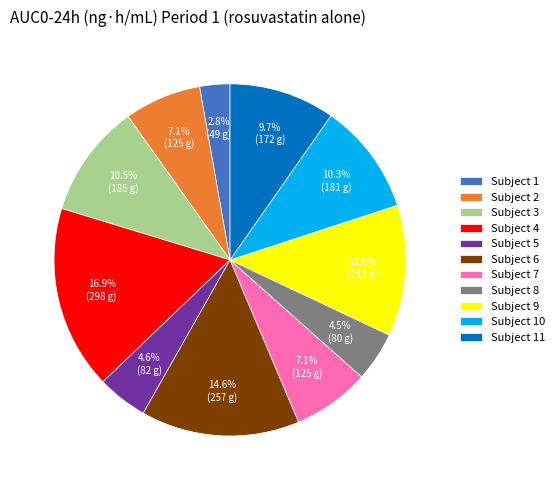

What is the ratio of the value at Subject 6 to the value at Subject 9?

1.2